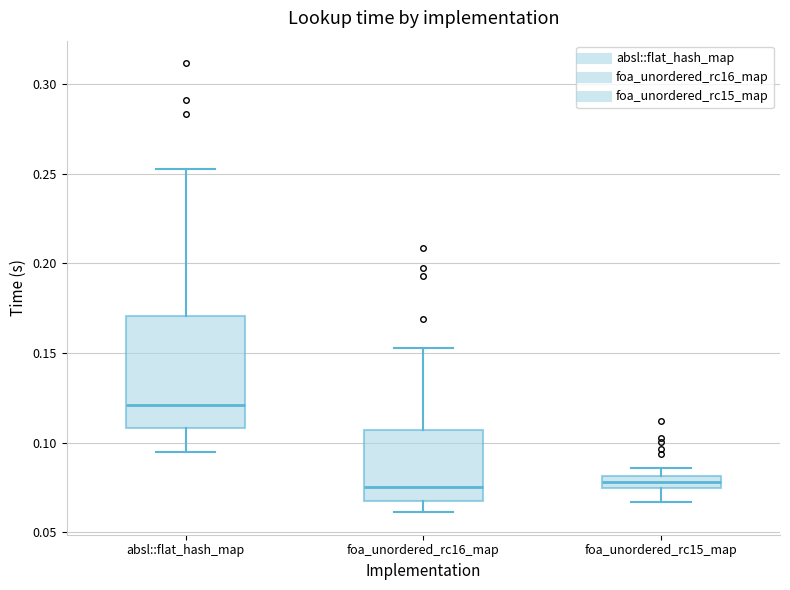

Which box's median line is the highest?

absl::flat_hash_map